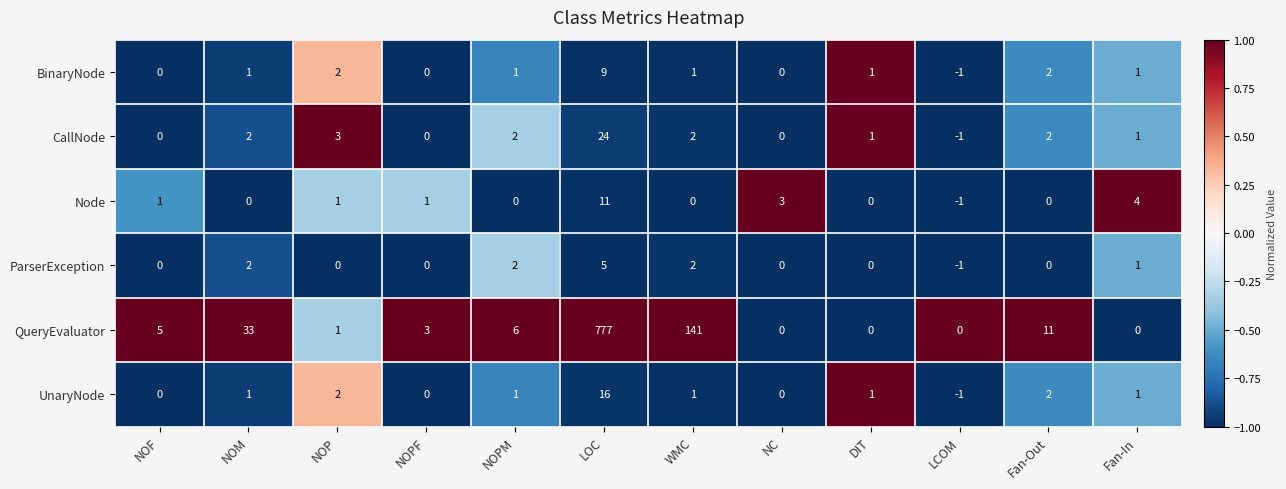

What is the total value across all series at Fan-Out?

17